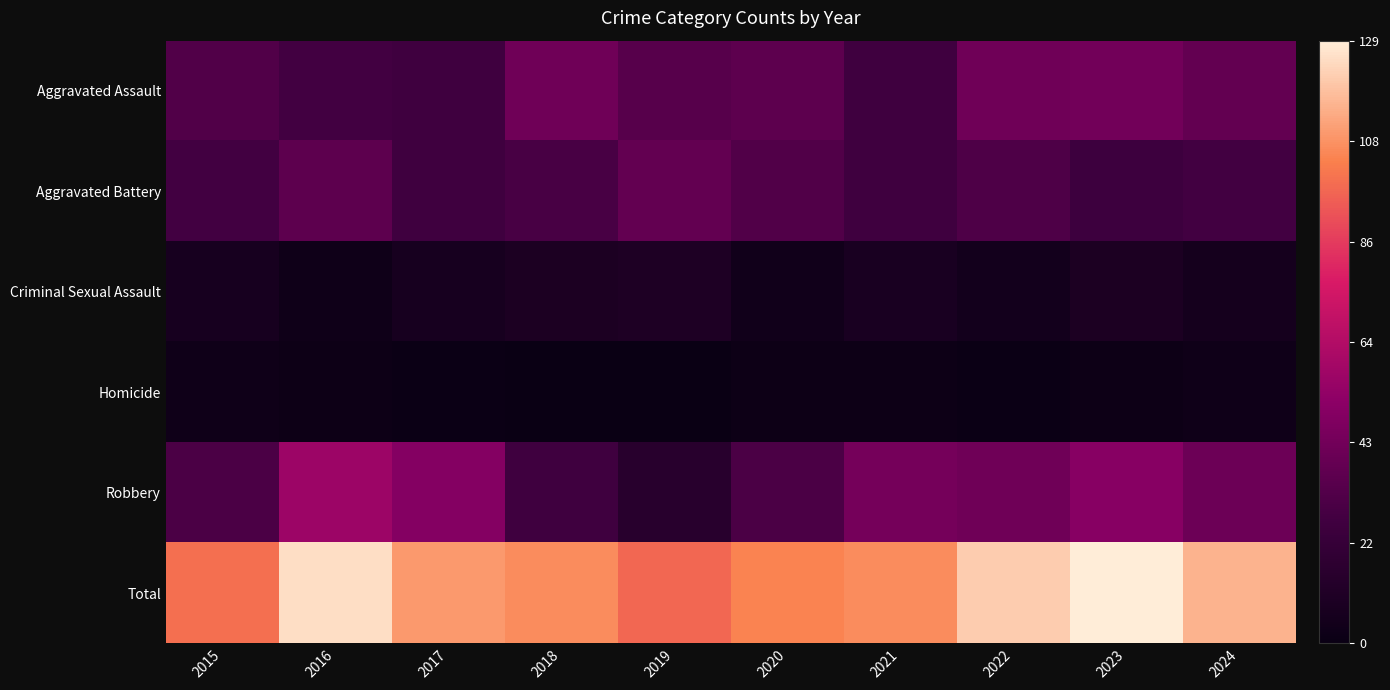

Rank the series by their maximum value, from lowest to highest.

Homicide, Criminal Sexual Assault, Aggravated Battery, Aggravated Assault, Robbery, Total